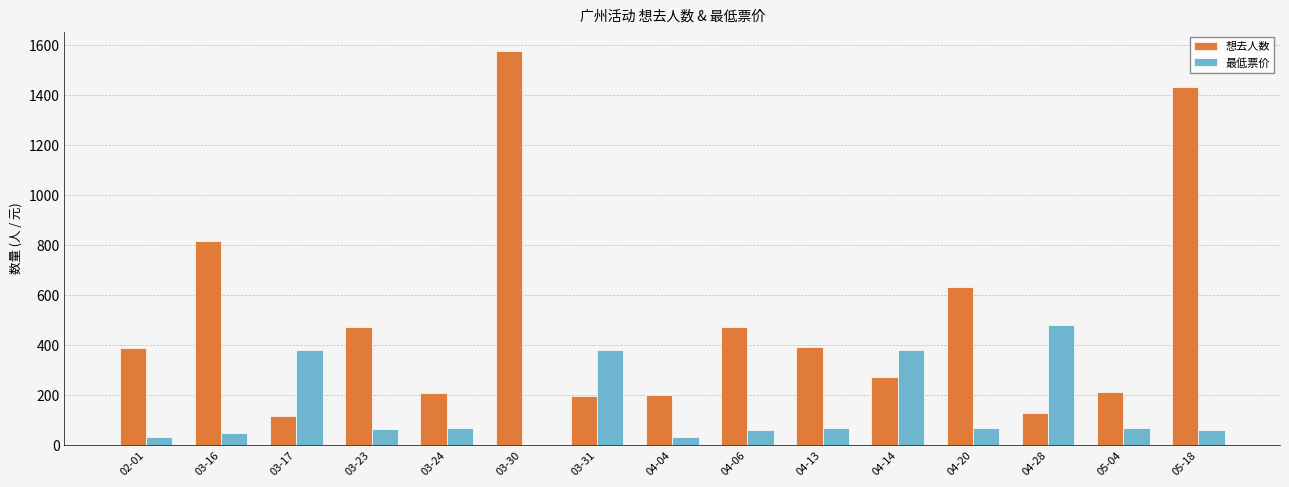

What value does the 最低票价 series have at 04-14?

380.0